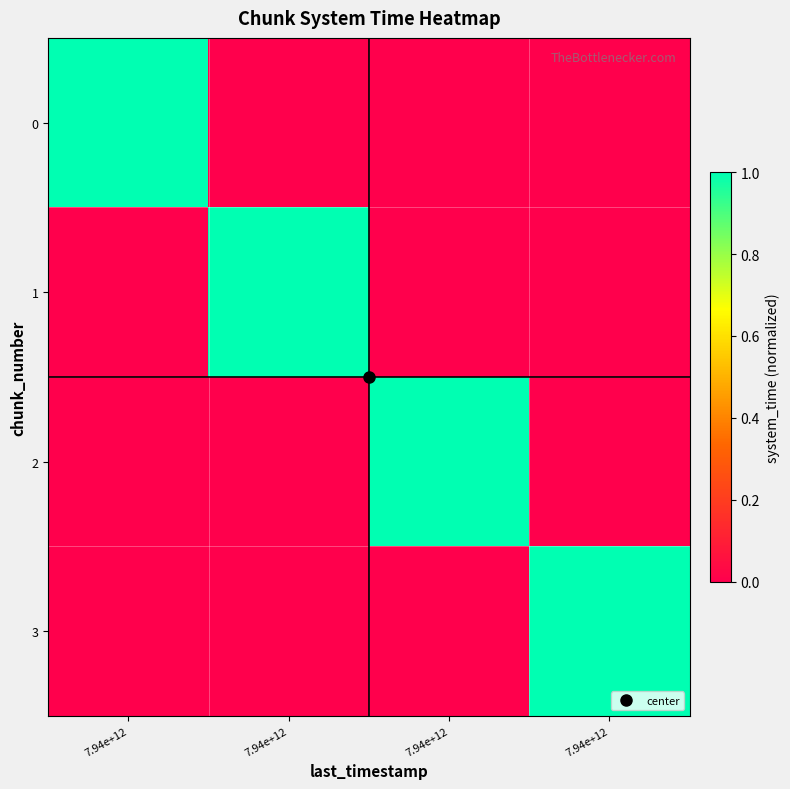

At which category does the chart reach its peak across all series?

7.94e+12